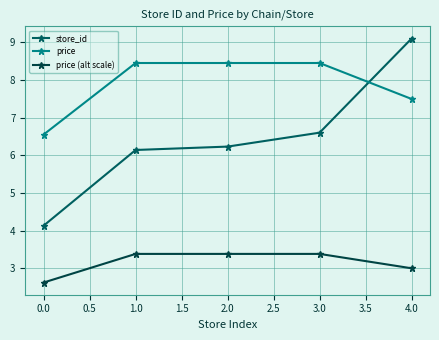

Rank the series by their maximum value, from lowest to highest.

price (alt scale), price, store_id